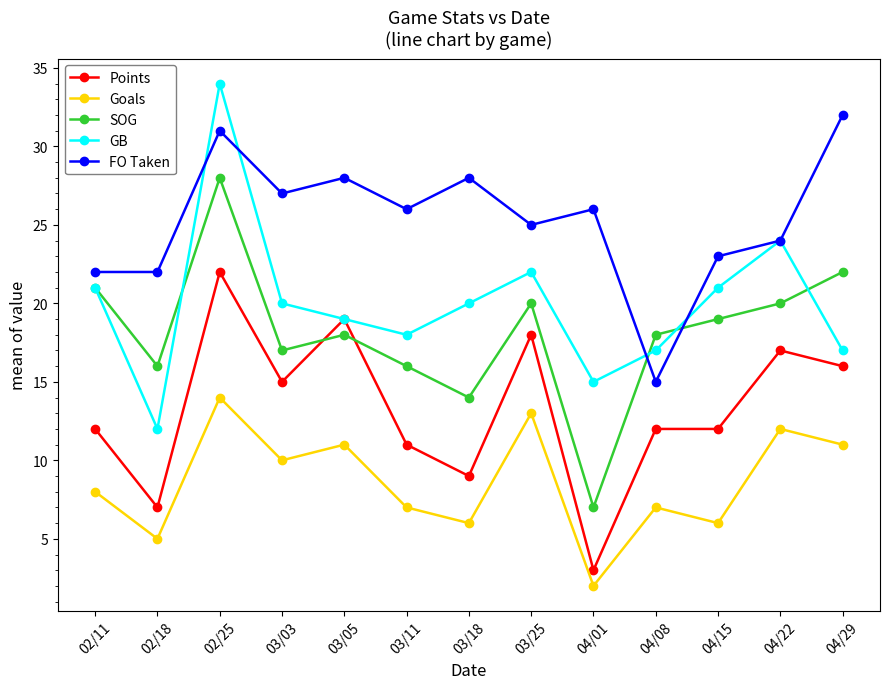

The Goals series shows 6 at 04/15. True or false?

True